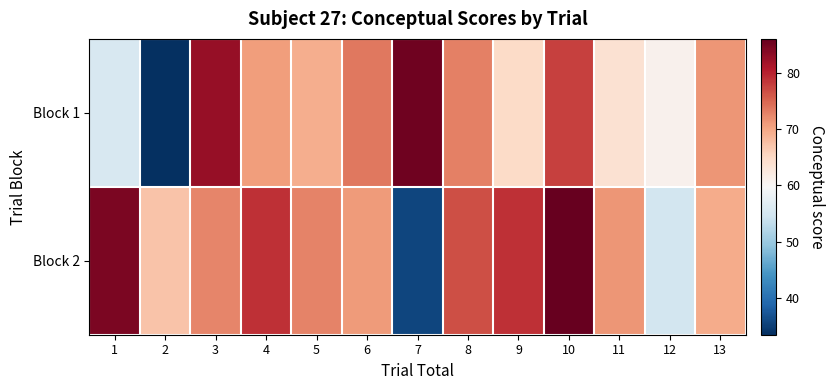

Reading left to right, list all the values displayed in this chart.

Block 1: 1=55.5	2=33.4	3=82.7	4=70.8	5=69.3	6=73.7	7=85.4	8=73.1	9=64.8	10=77.8	11=63.7	12=60.8	13=71.4
Block 2: 1=84.5	2=67.2	3=72.7	4=78.9	5=72.8	6=71.0	7=35.5	8=76.8	9=78.9	10=86.1	11=71.4	12=54.9	13=69.5